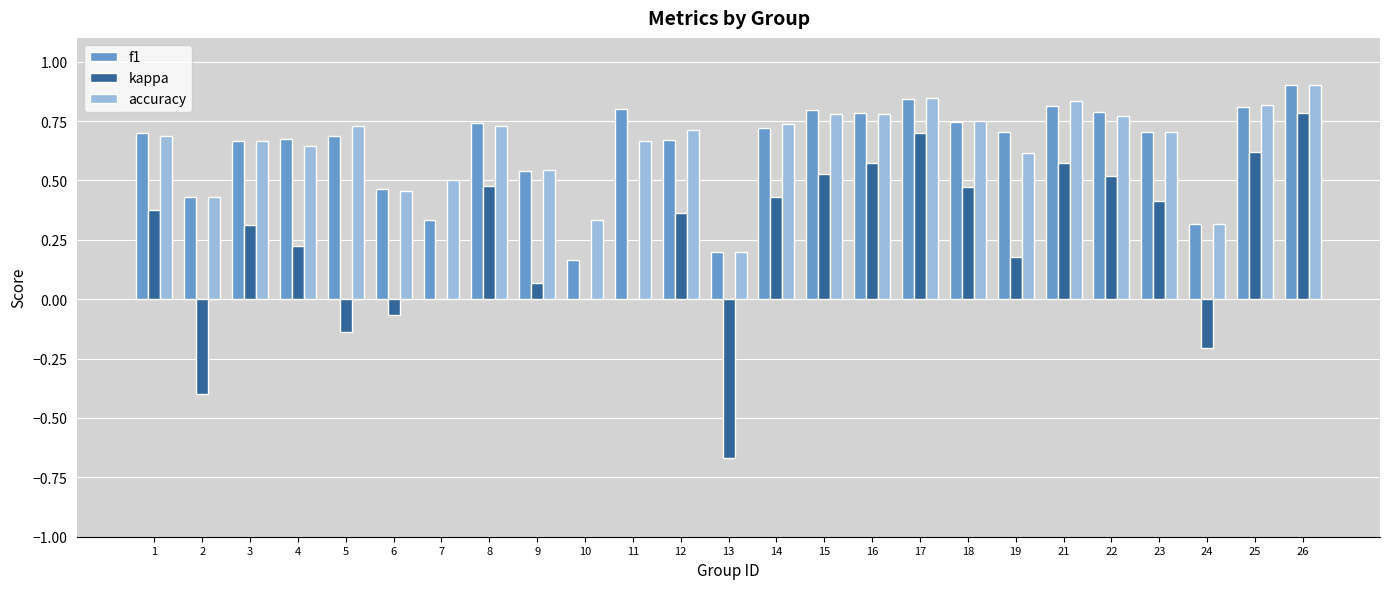

Are the bars horizontal?

No